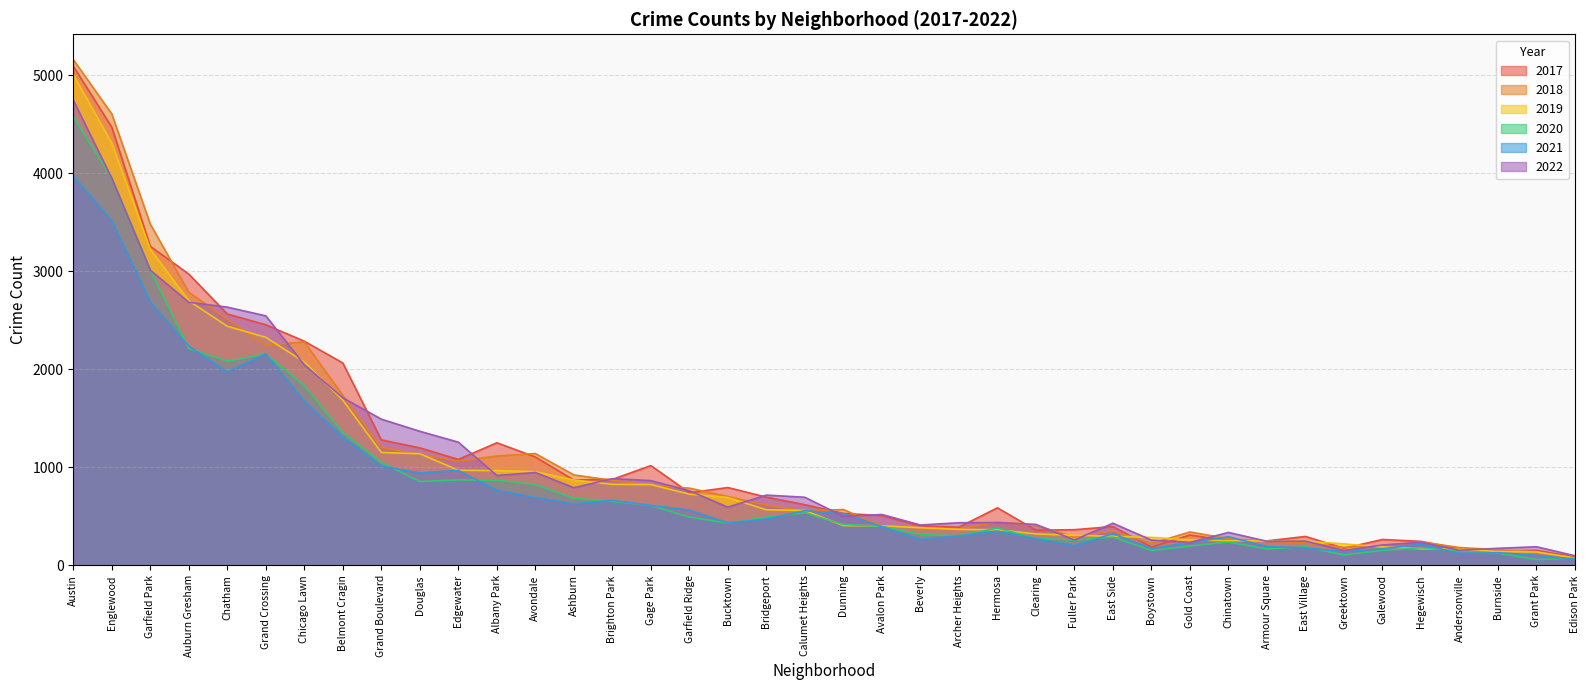

How many interior local valleys does the 2020 series have?

12